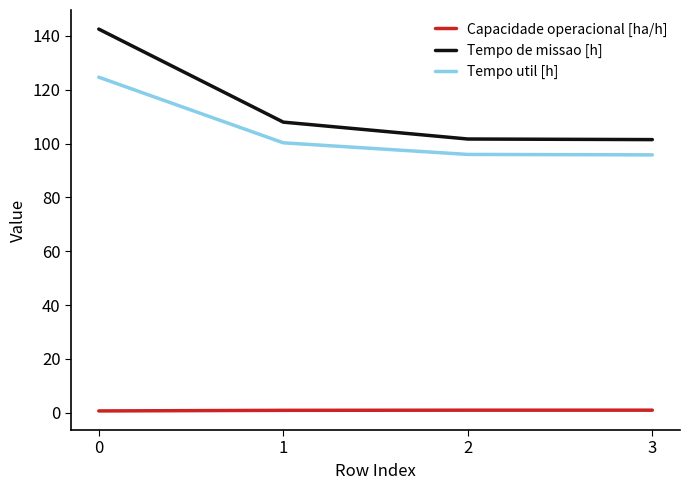

Which series has the widest spread of values?

Tempo de missao [h]